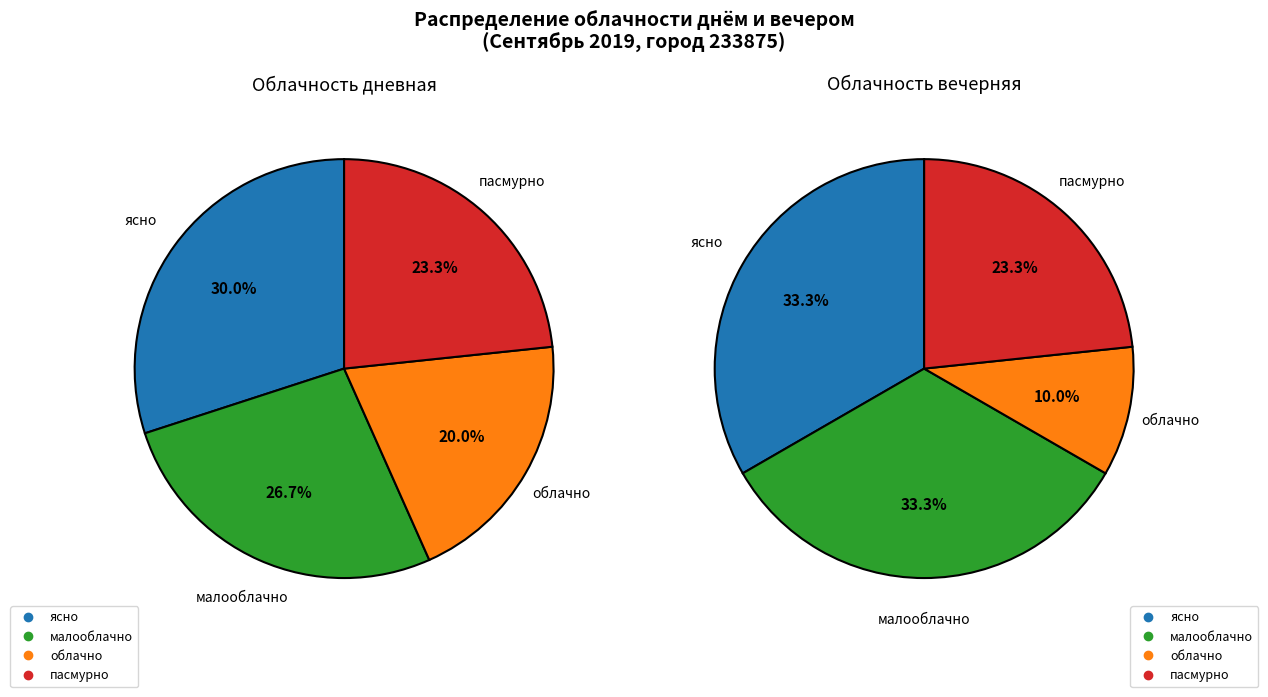

To the nearest percent, what percentage of the pie is облачно?

20%